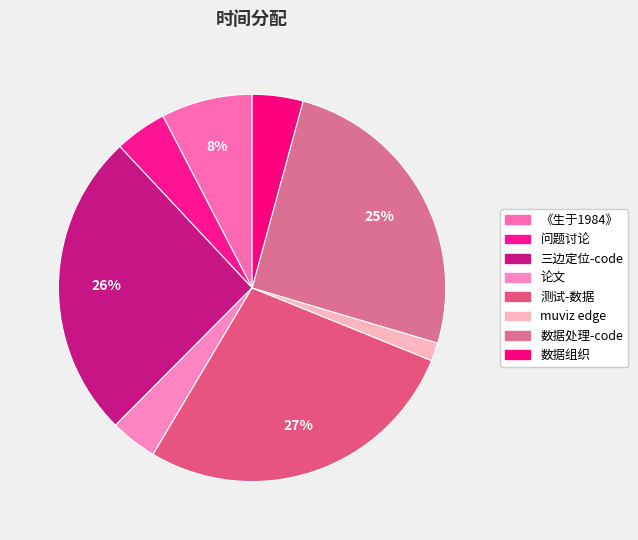

Do 测试-数据 and muviz edge together represent more than half of the pie?

No